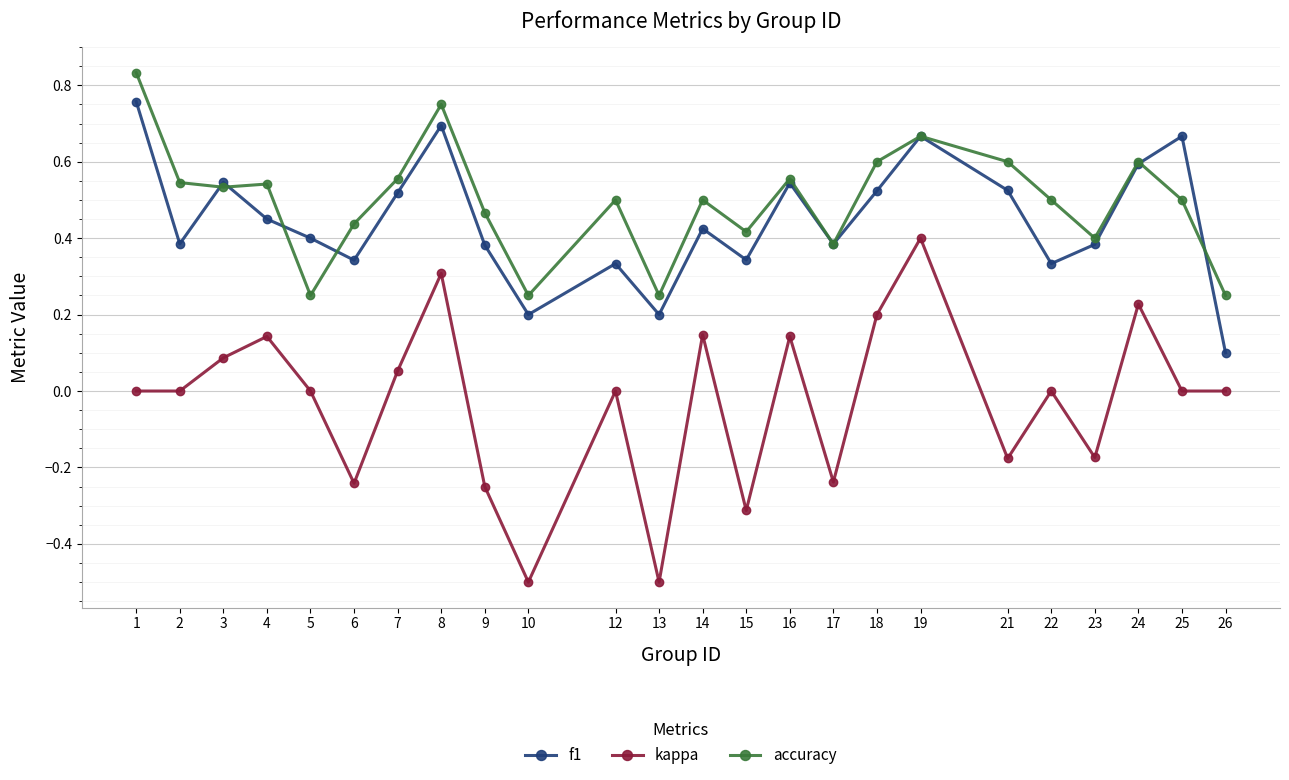

True or false: kappa has more than 2 interior local peaks.

True